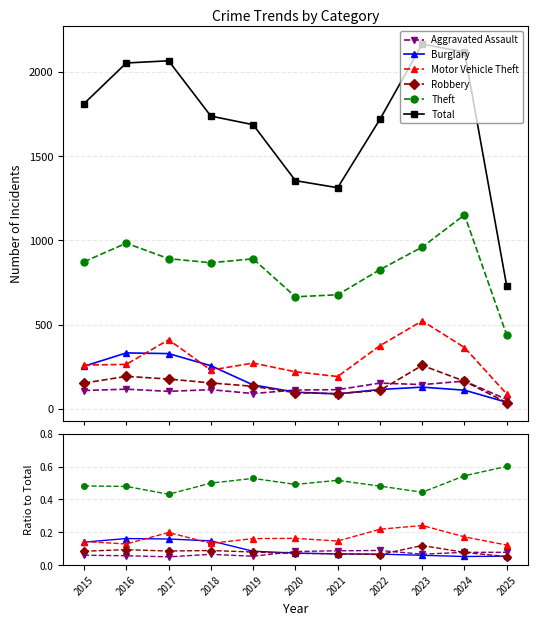

At which label does Motor Vehicle Theft reach its minimum?

2025